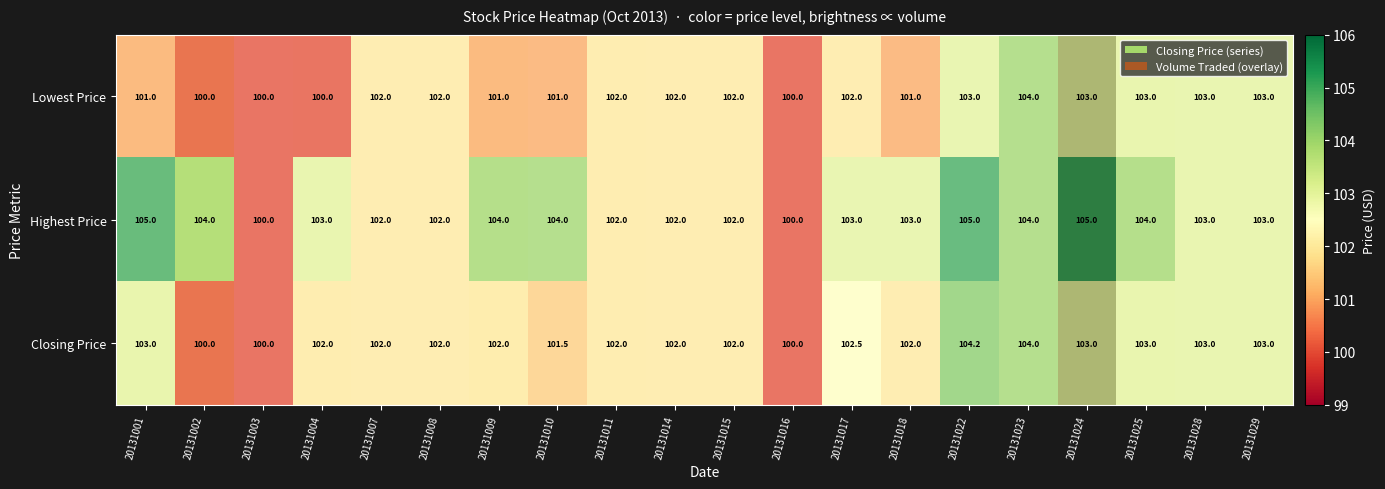

At which label does Closing Price reach its peak?

20131024